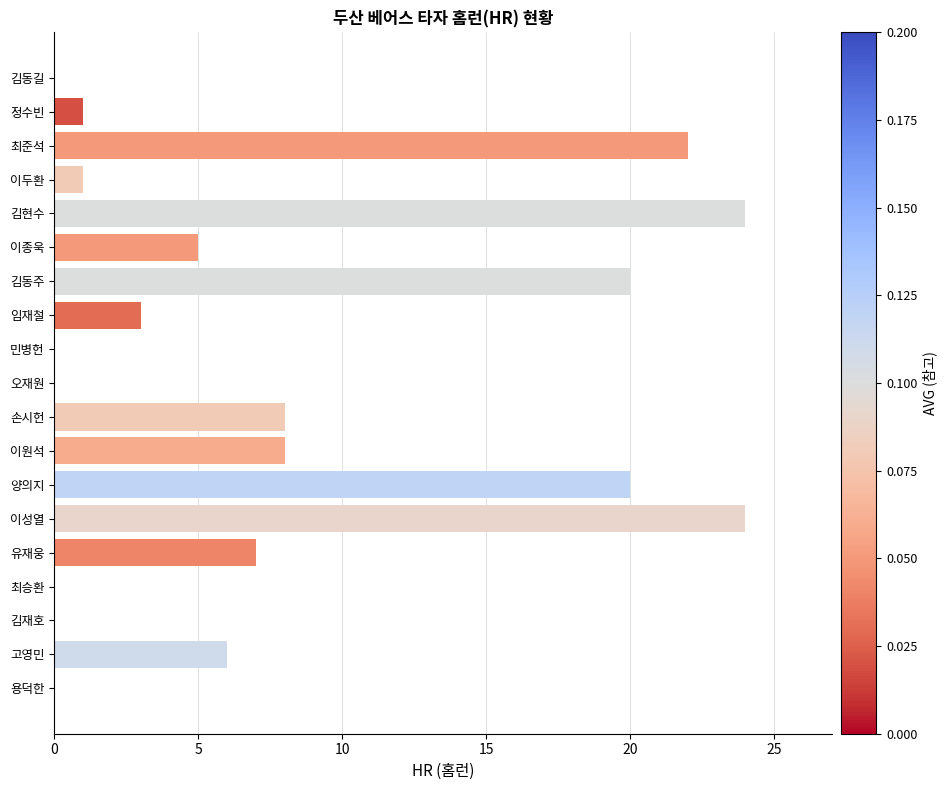

What is the greatest value displayed?

24